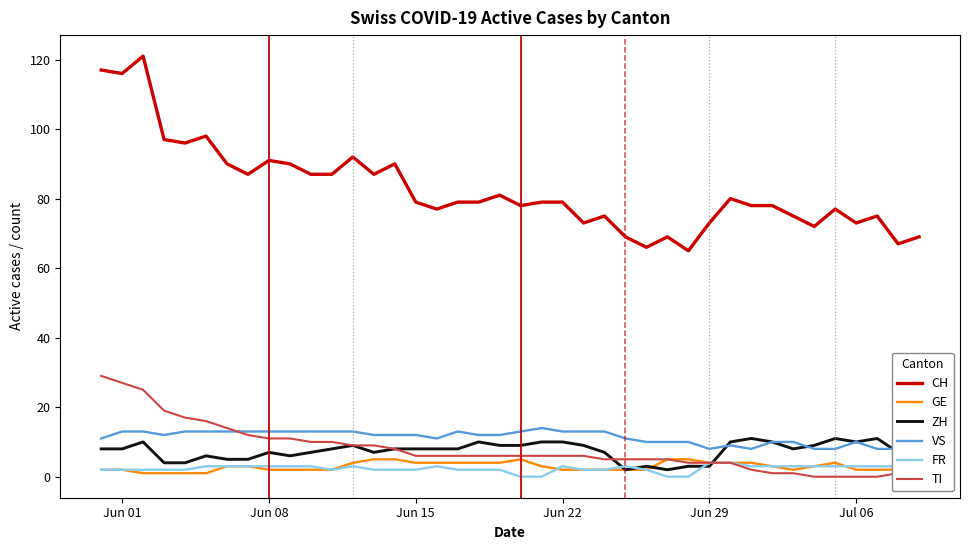

True or false: TI and CH intersect in this chart.

False